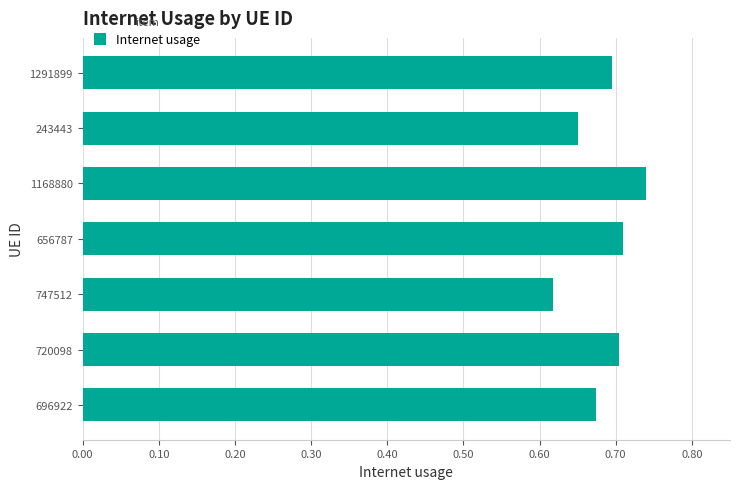

Which has a higher value, 747512 or 696922?

696922